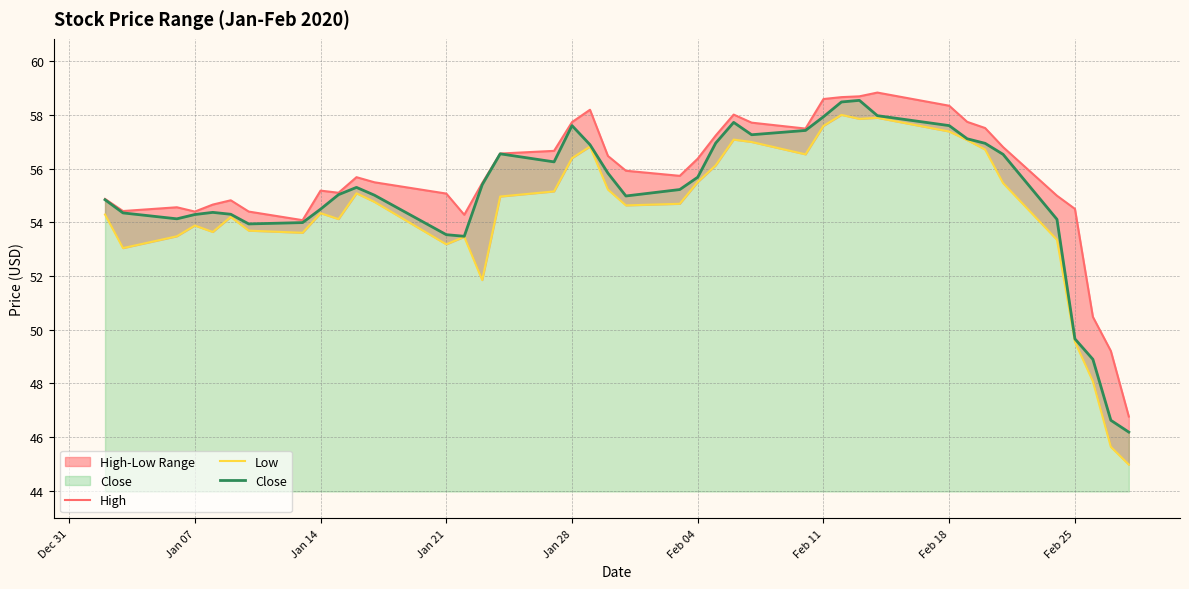

What is the spread (max minus min) of values at Jan 21?

1.9